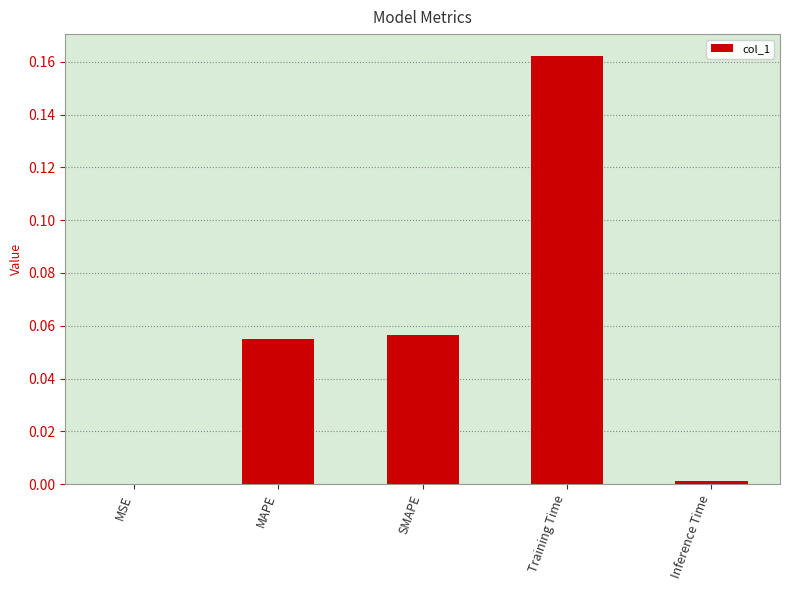

At which category does the chart reach its peak across all series?

Training Time